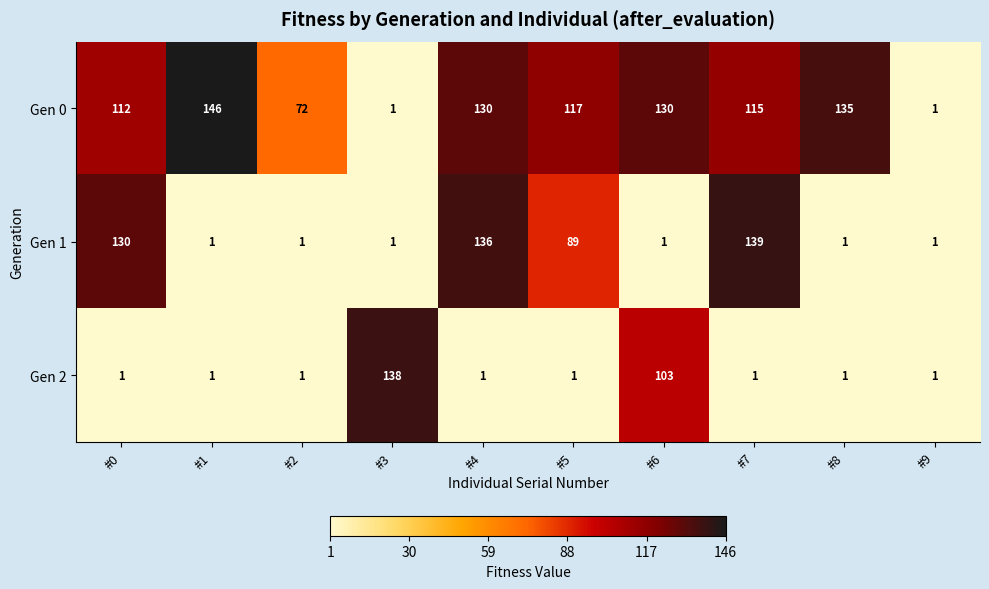

Which series has the largest total across all categories?

Gen 0